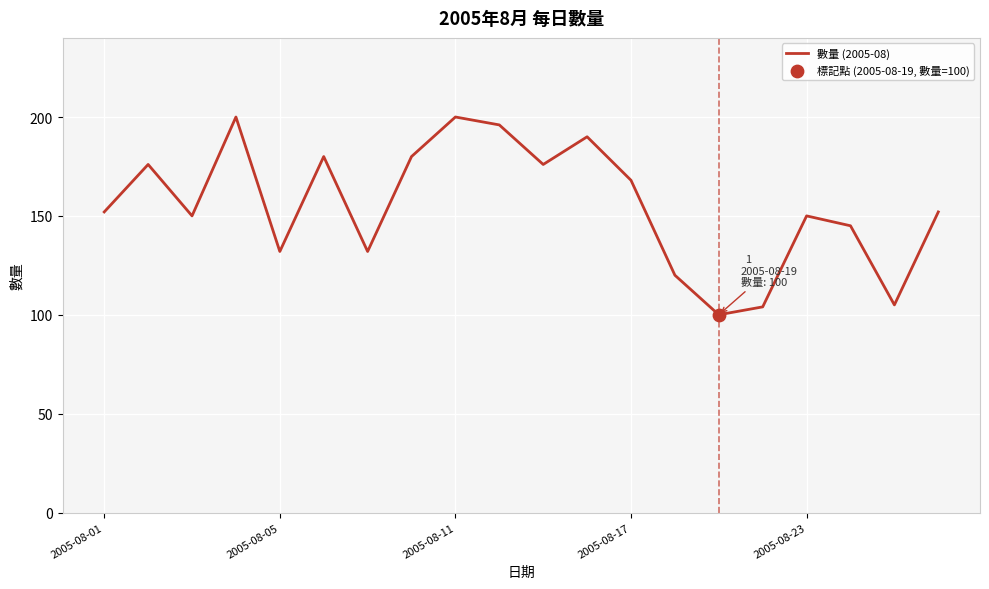

What is the difference between the maximum and minimum values?

100